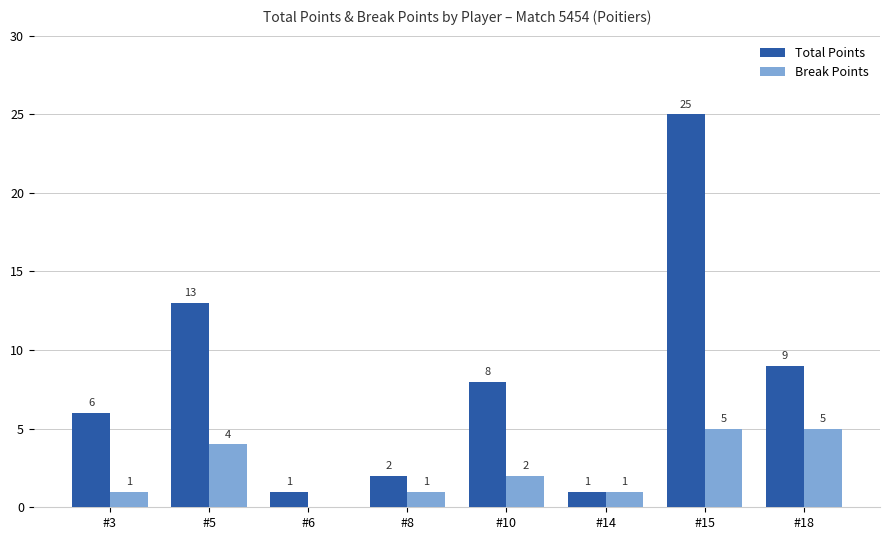

Which series has the largest total across all categories?

Total Points